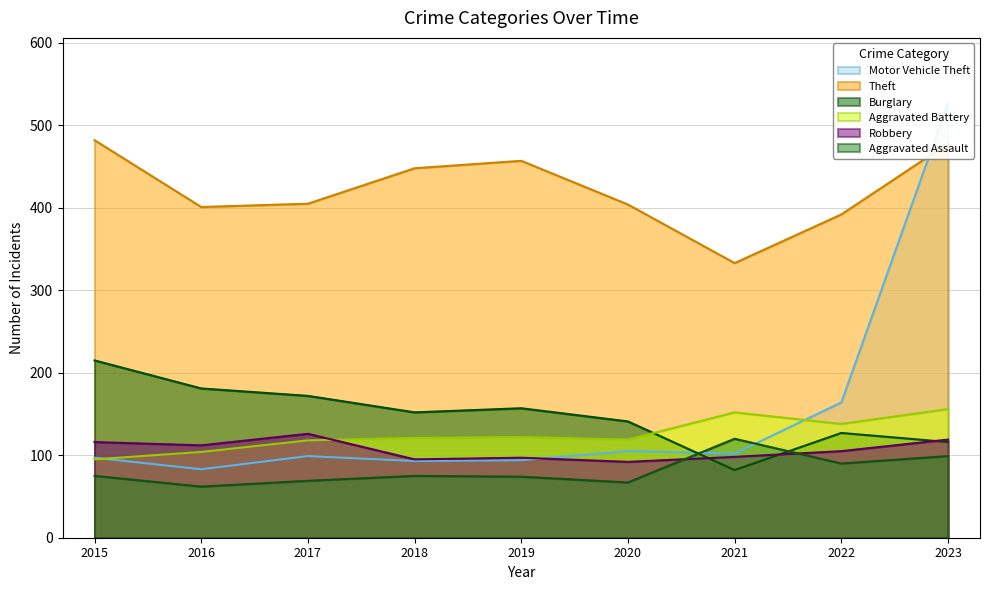

What is the average value of the Aggravated Battery series?

125